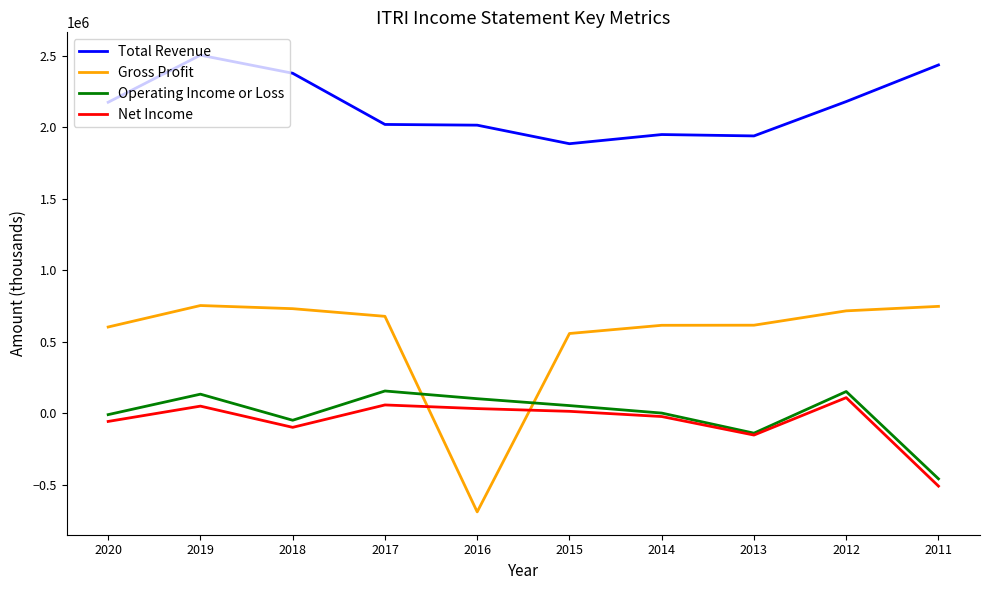

Read the Operating Income or Loss value at 2018.

-49700